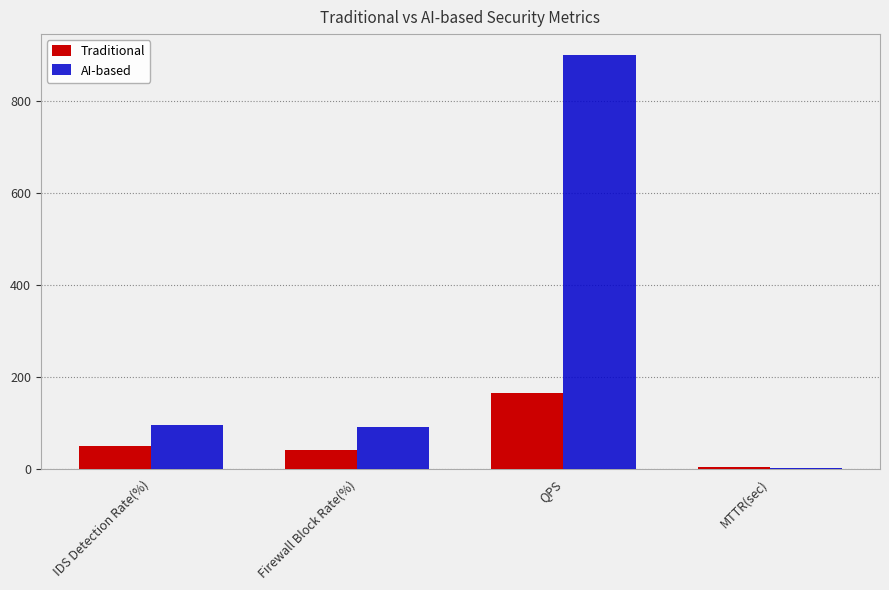

True or false: AI-based has a value of 32.0 at Firewall Block Rate(%).

False